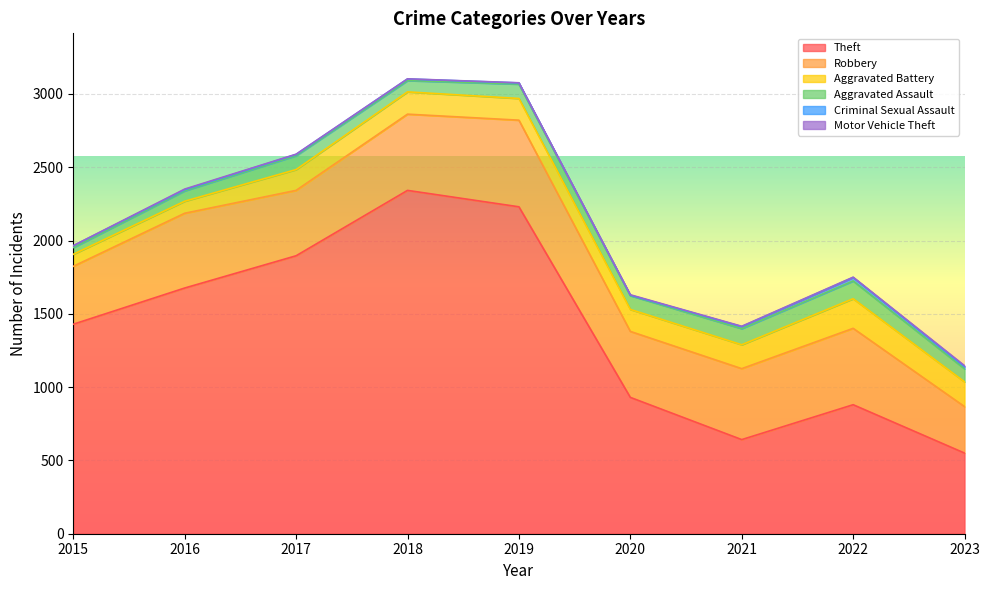

How many Motor Vehicle Theft values are between 1 and 3?

7